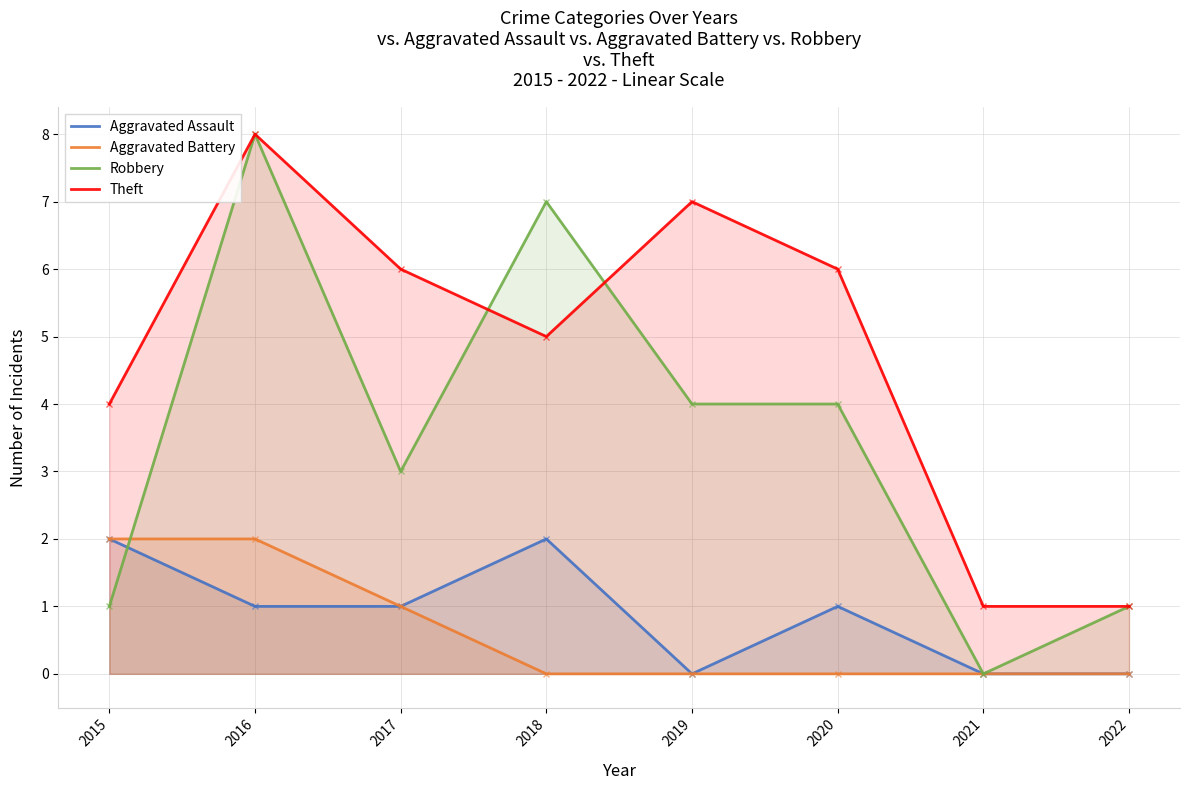

Rank the series by their maximum value, from lowest to highest.

Aggravated Assault, Aggravated Battery, Robbery, Theft